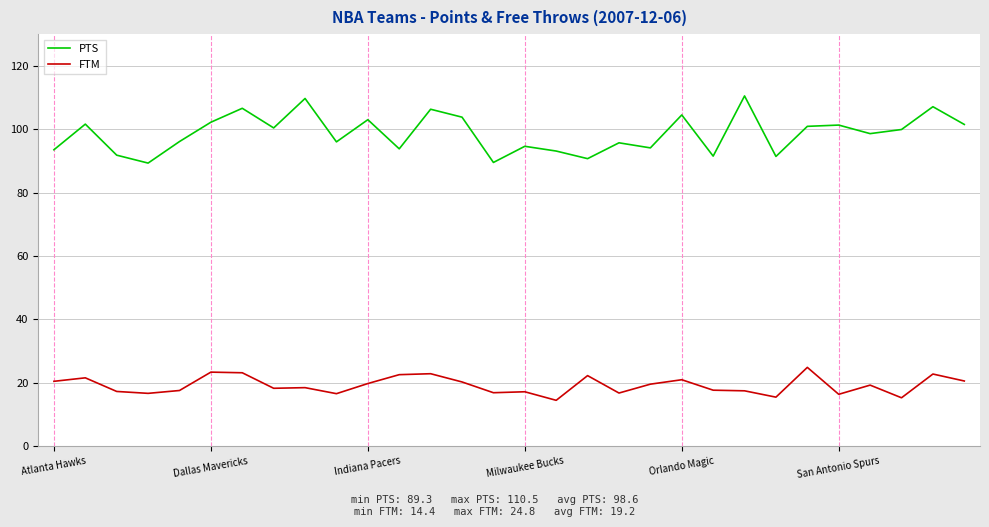

What is the greatest value displayed?

110.5